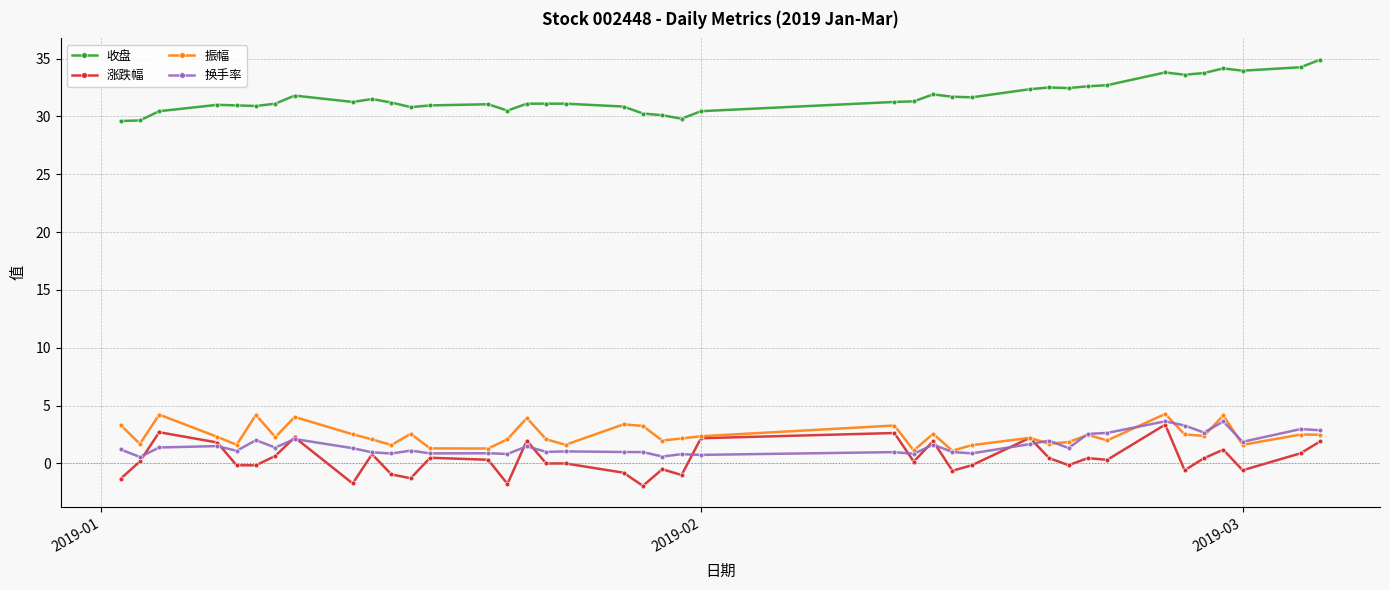

What is the minimum value shown in the chart?

-1.9